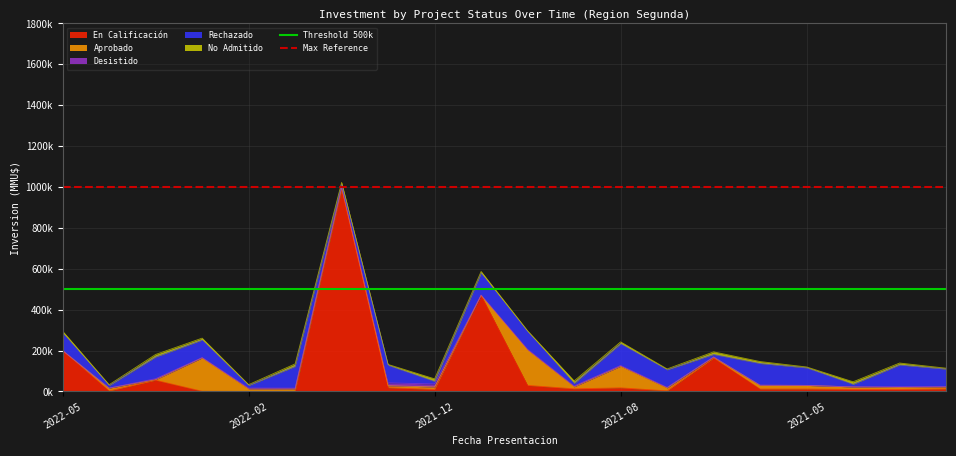

The value of Max Reference at 2022-02 is 1000000. True or false?

True